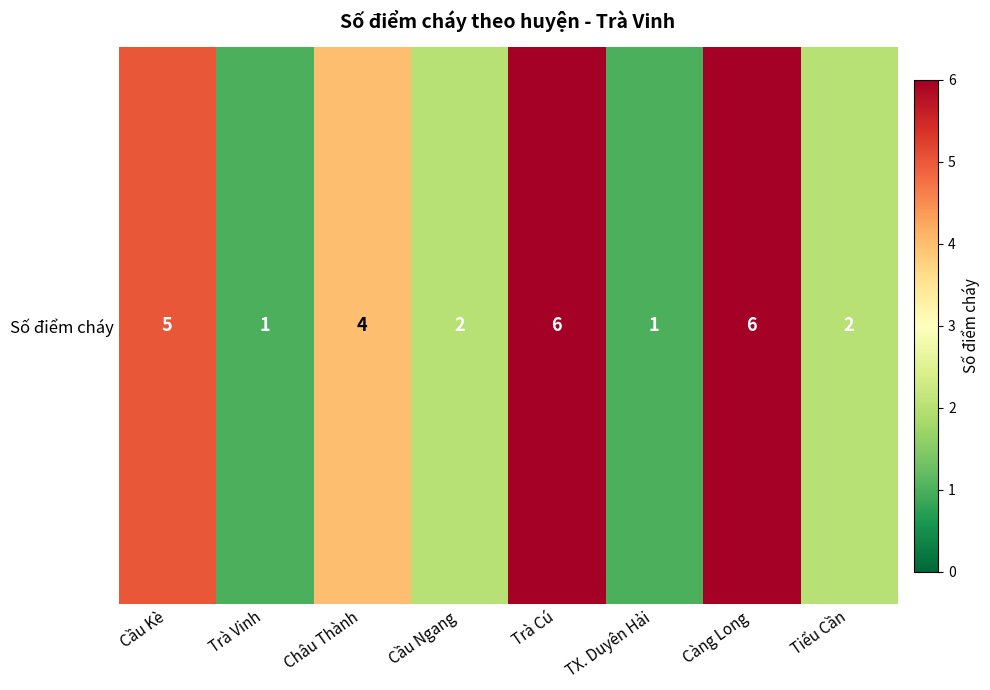

Count the values in the range 2 to 6.

6